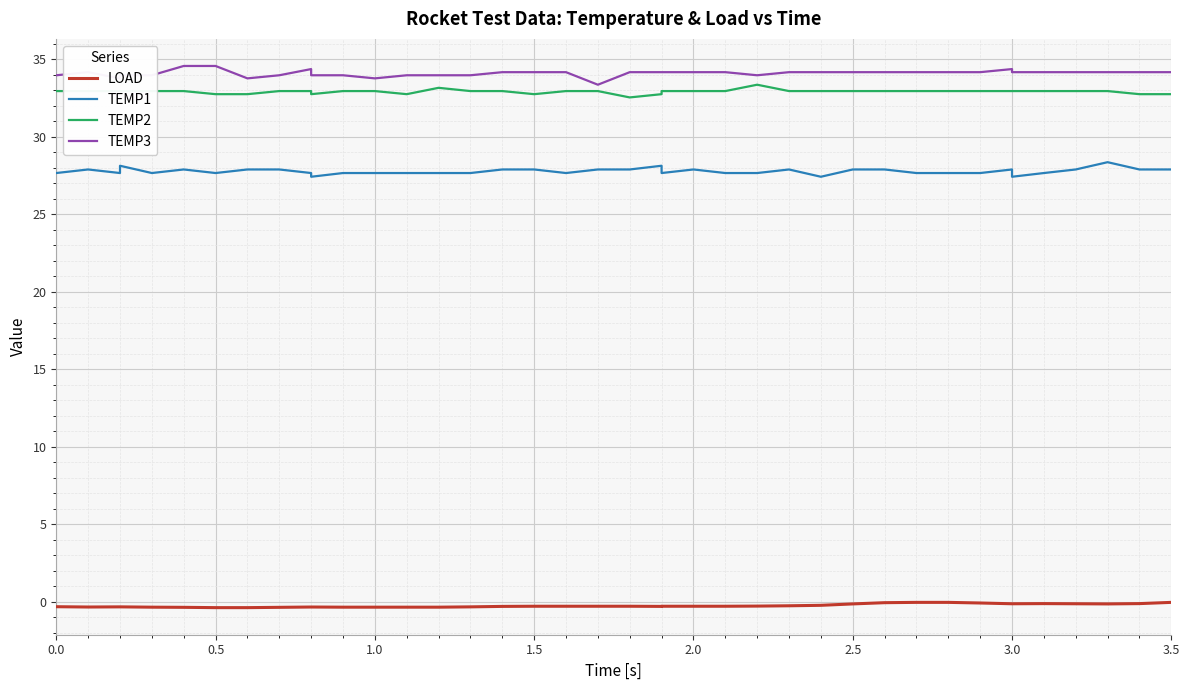

What value does the LOAD series have at 1.5?

-0.3